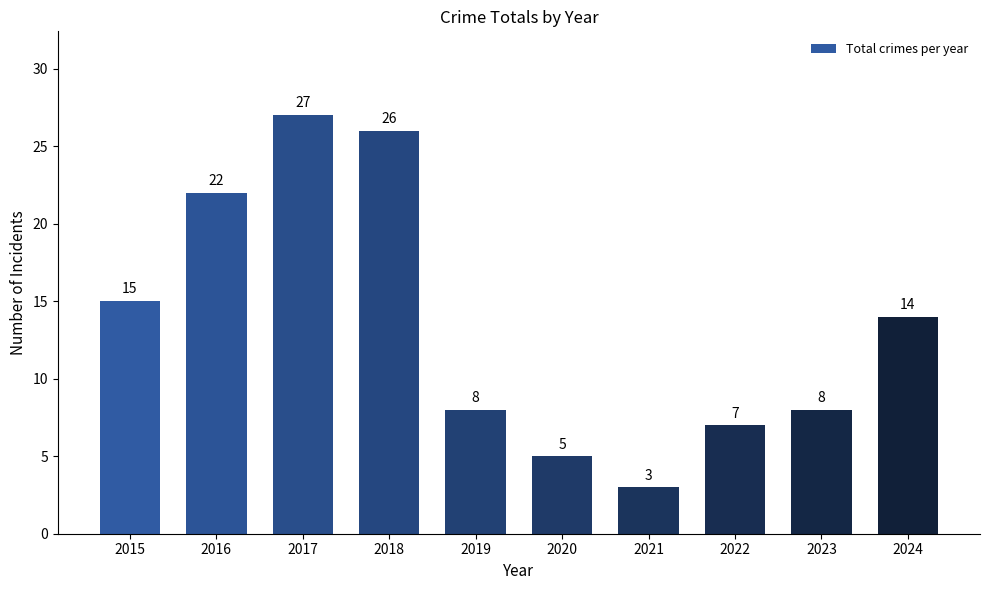

Where is the data nearest to the value 15?

2015